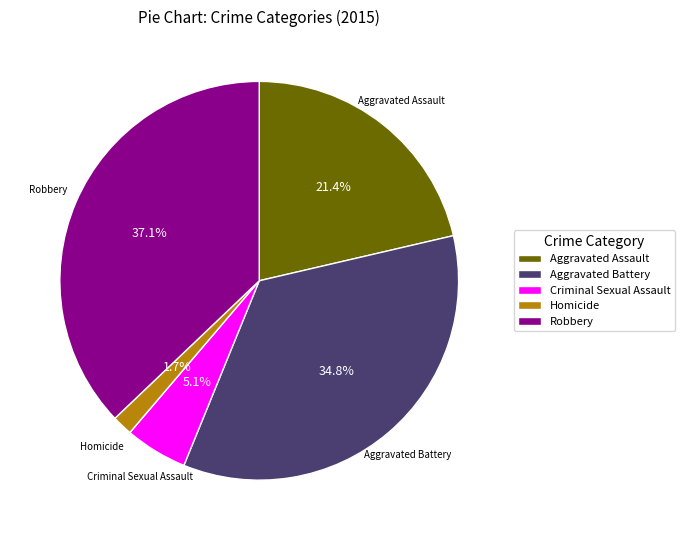

What percentage is the Homicide slice, to the nearest percent?

2%